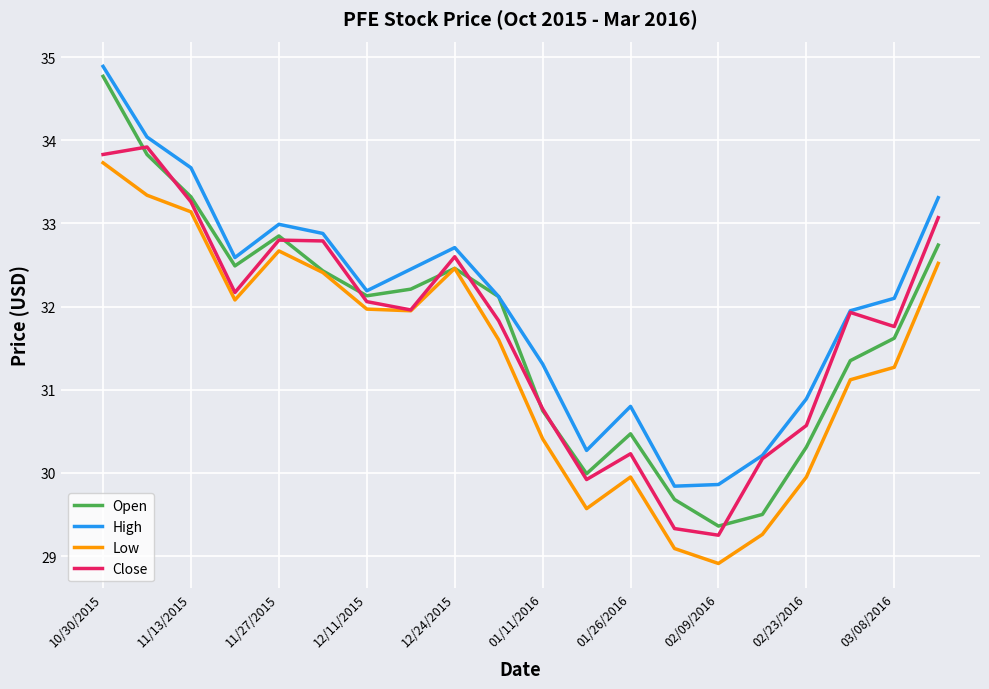

What is the smallest value displayed?

28.9